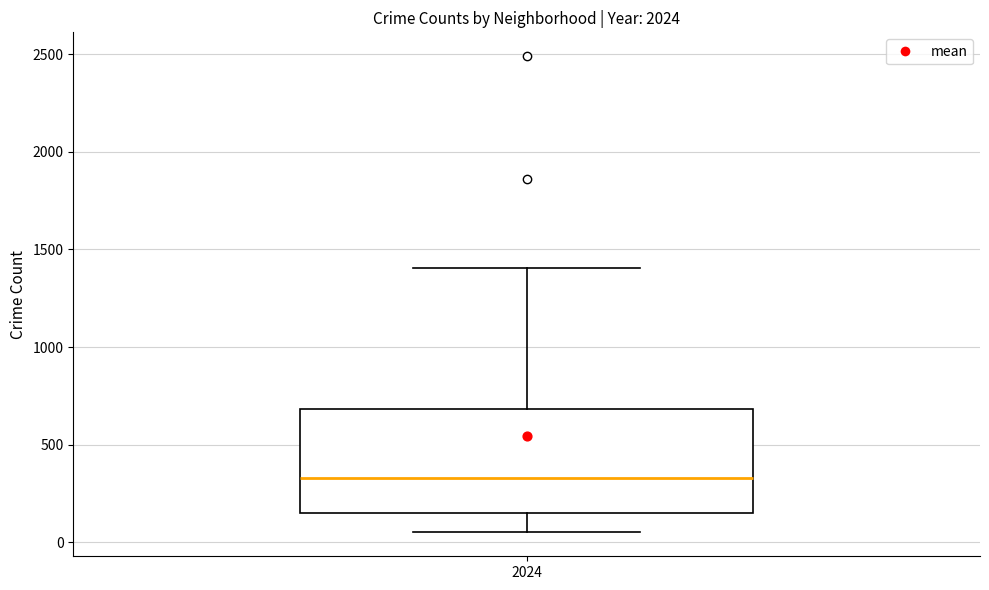

Where does the median line of the box at x = 2024 sit on the y-axis? The values are not printed on the chart, so give them approximately, as read against the axis.

350